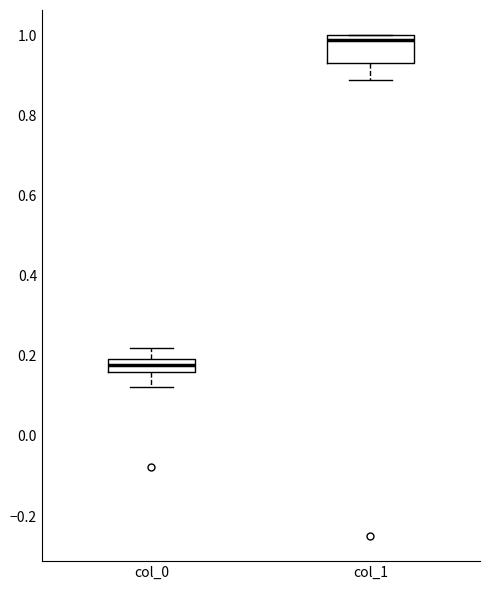

Reading left to right, read every box against the y-axis: the position of its median line, the range the box covers, and the ends of its whiskers. The values are not printed on the chart, so give them approximately, as read against the axis.

col_0: median 0.18, box 0.16 to 0.20, whiskers 0.12 to 0.22
col_1: median 0.98, box 0.94 to 1.00, whiskers 0.88 to 1.00